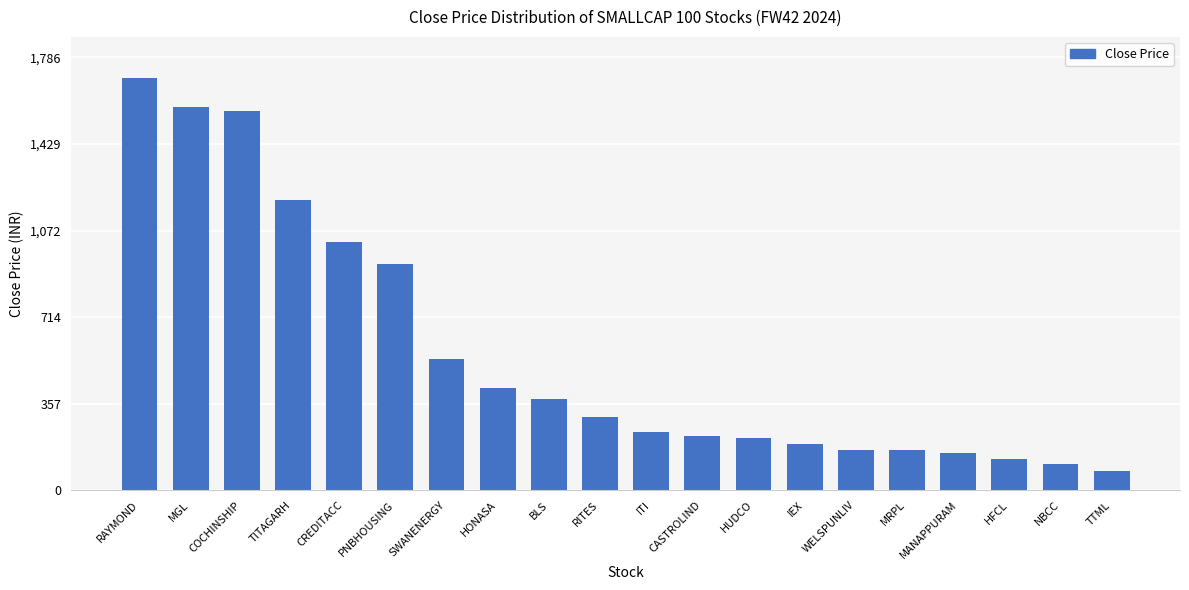

What is the label of the 13th bar from the right?

HONASA